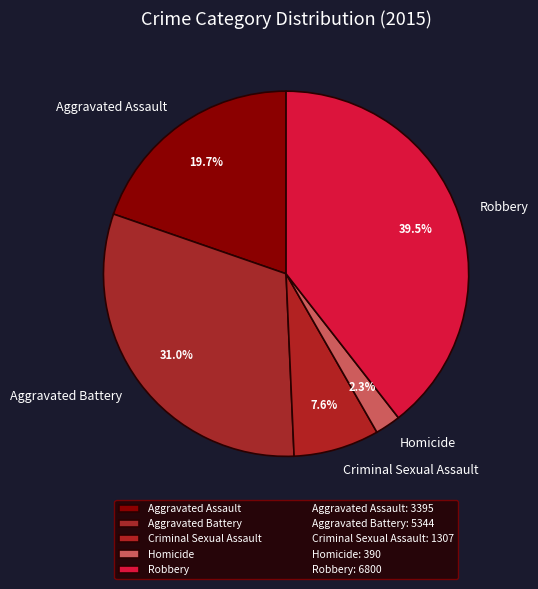

How many slices are in this pie chart?

5